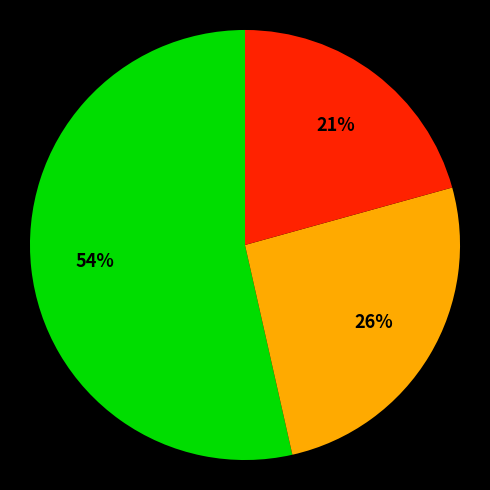

Is there any slice that represents more than half of the pie?

Yes